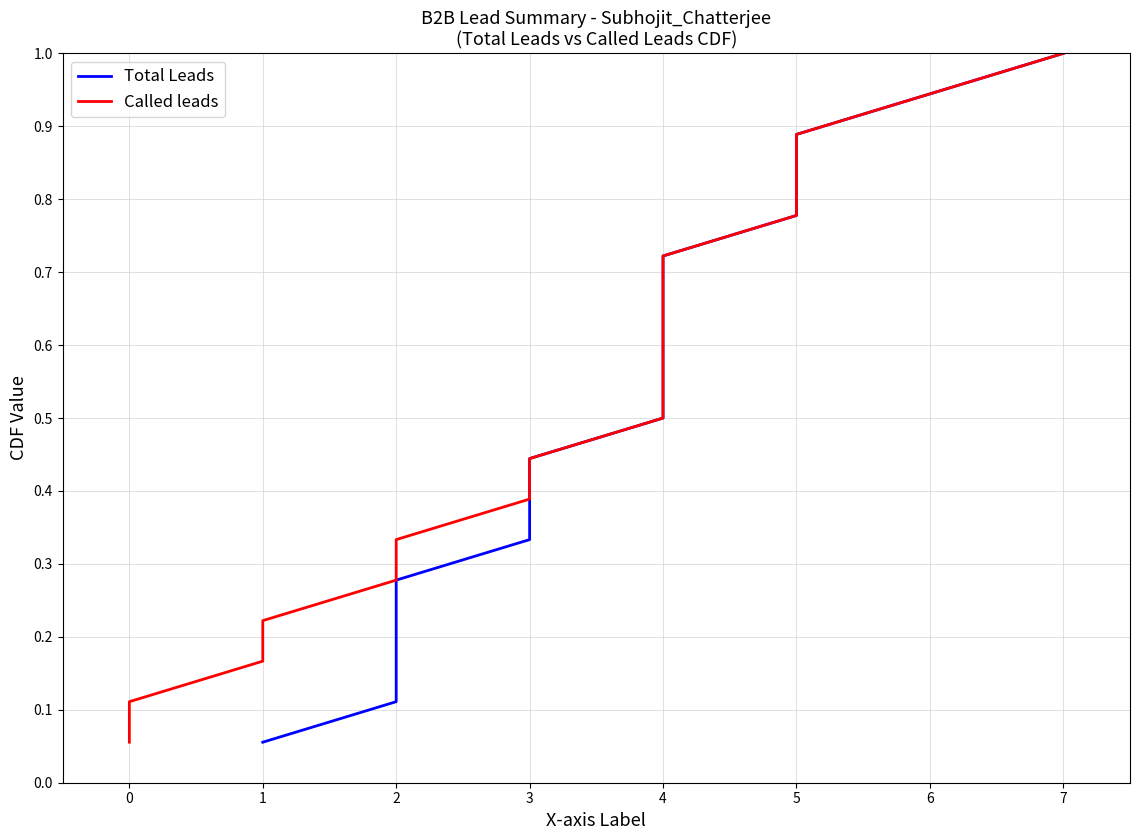

Reading left to right, transcribe all the data shown in this chart.

Total Leads: 0.1	0.1	0.2	0.2	0.3	0.3	0.4	0.4	0.5	0.6	0.6	0.7	0.7	0.8	0.8	0.9	0.9	1.0
Called leads: 0.1	0.1	0.2	0.2	0.3	0.3	0.4	0.4	0.5	0.6	0.6	0.7	0.7	0.8	0.8	0.9	0.9	1.0